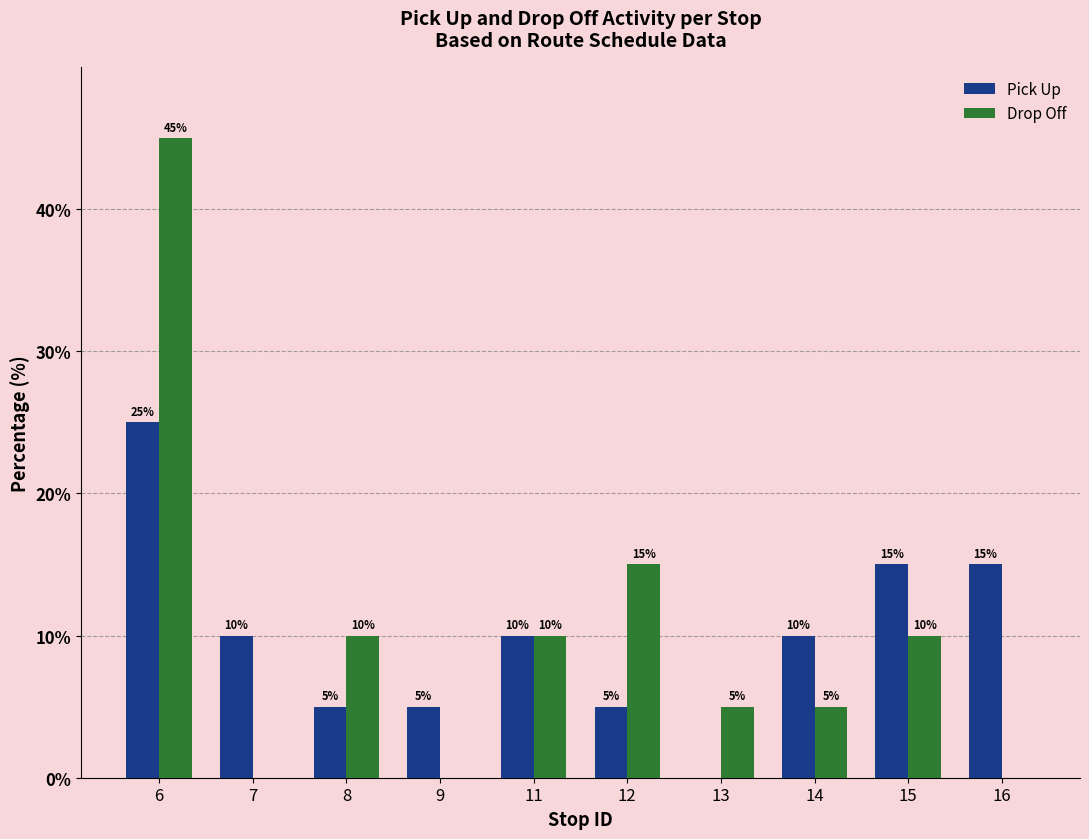

At which label does Pick Up reach its peak?

6